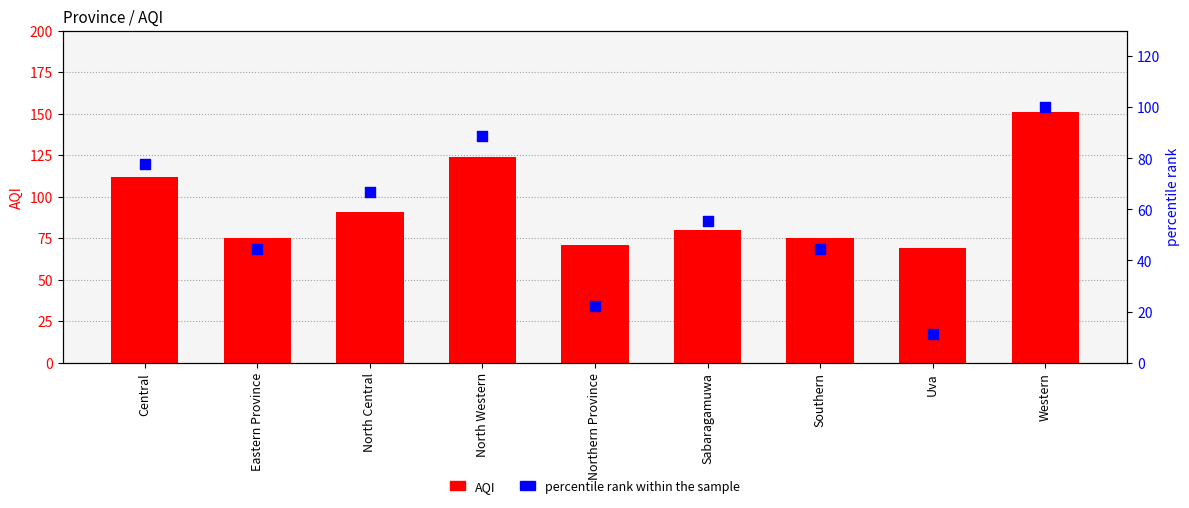

What are all the series names shown in the legend?

AQI, percentile rank within the sample